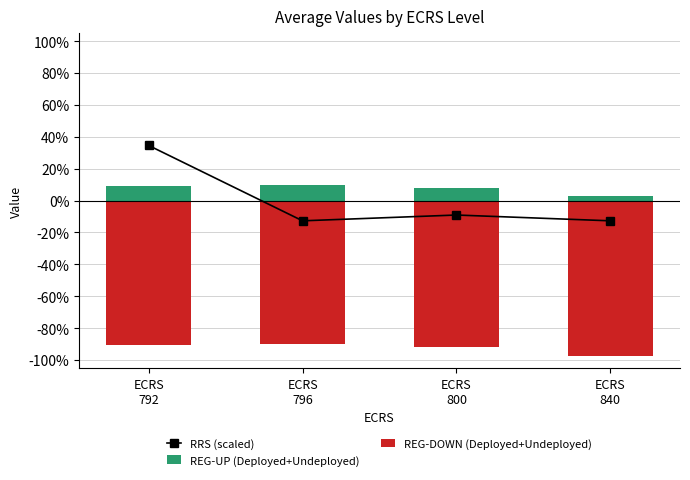

What is the difference between the maximum and minimum values in the REG-DOWN (Deployed+Undeployed) series?

7.2